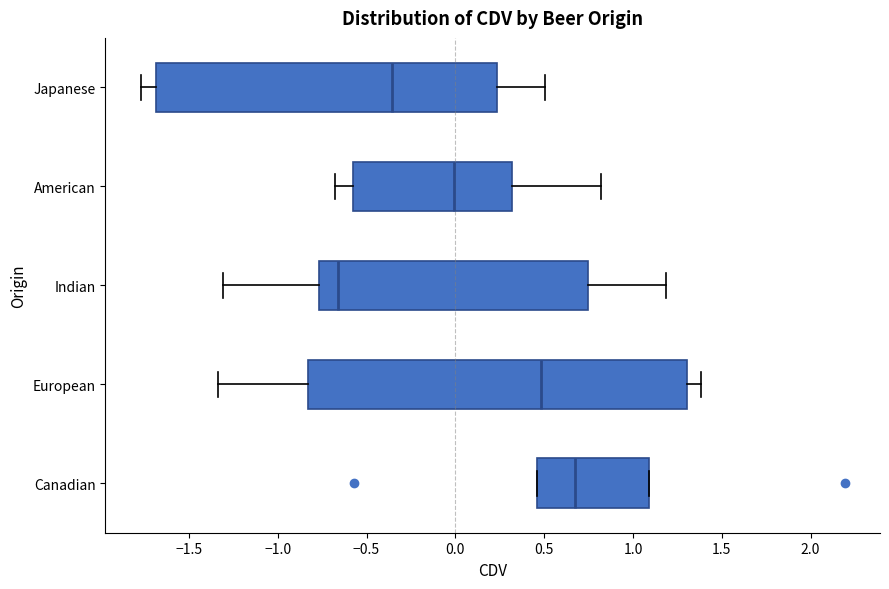

Which box's median line is the furthest to the right?

Canadian